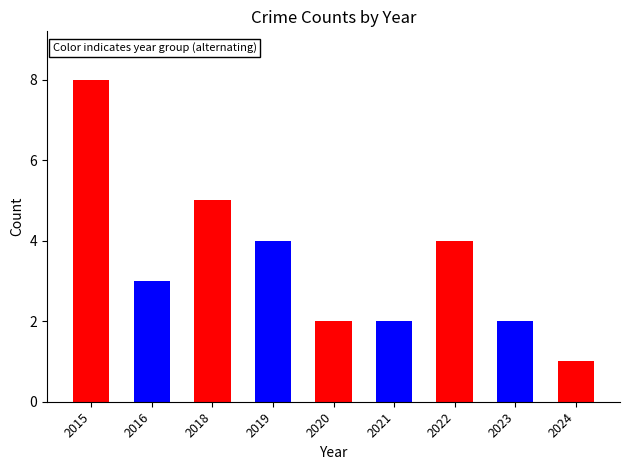

What is the smallest value displayed?

1